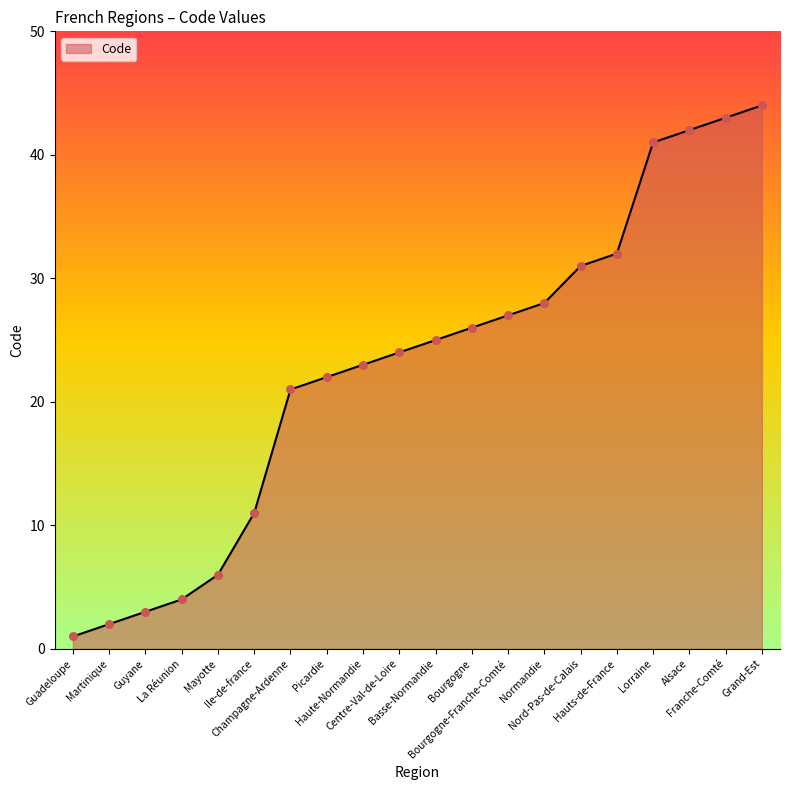

What is the ratio of the value at Grand-Est to the value at Ile-de-france?

4.0